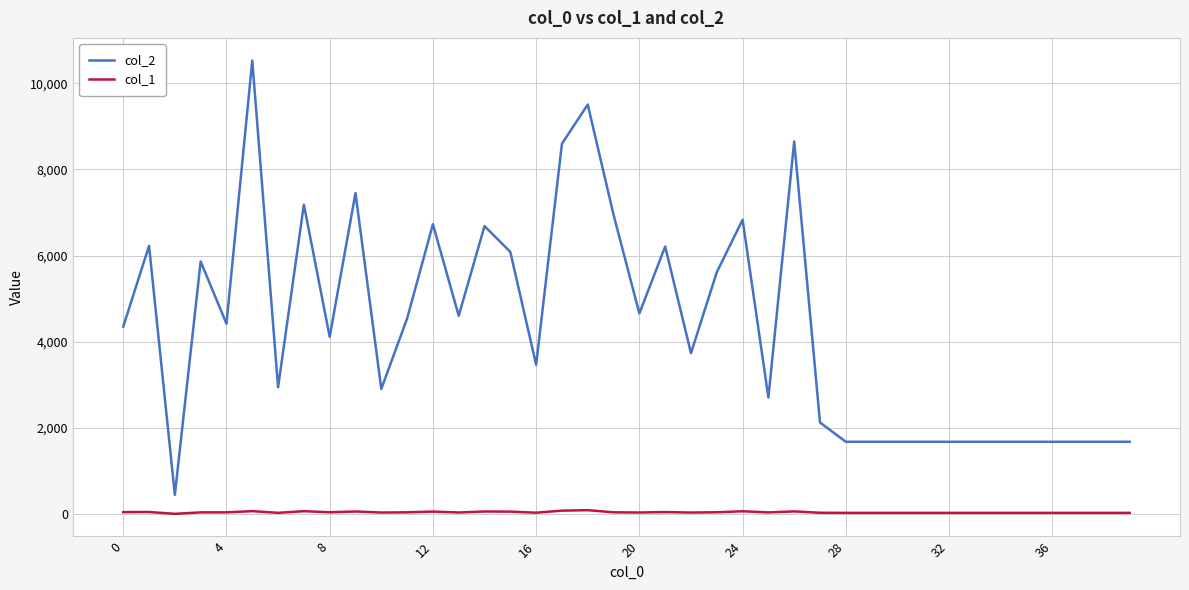

Which series has the largest total across all categories?

col_2